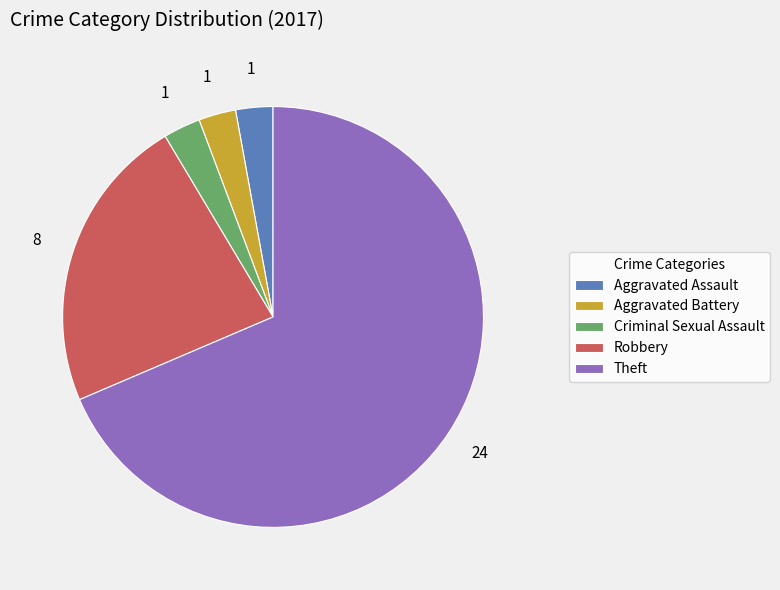

Which category has the biggest portion of the pie?

Theft